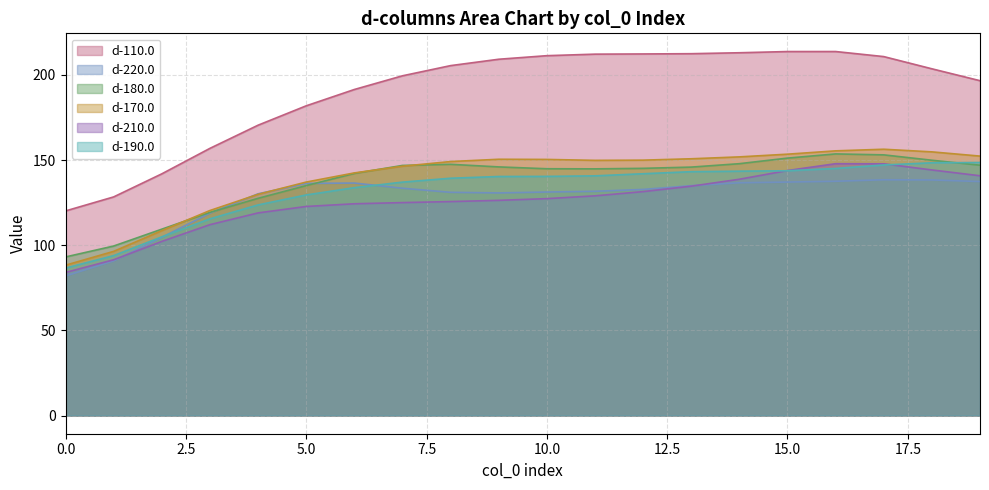

Which series has the largest range (max minus min)?

d-110.0